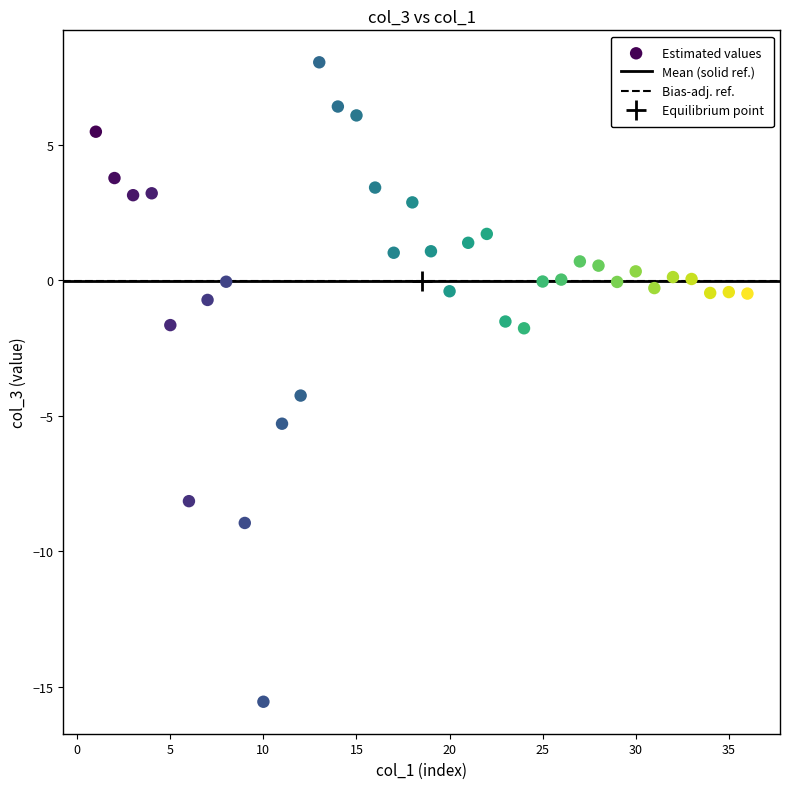

What is the range of Y values (max minus min)?

23.6